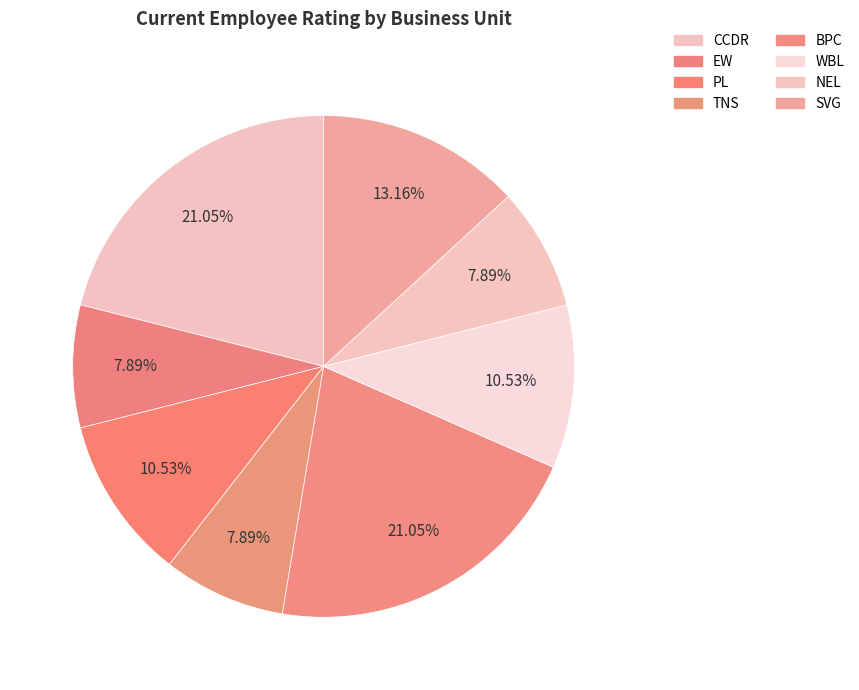

Which has a higher value, CCDR or SVG?

CCDR